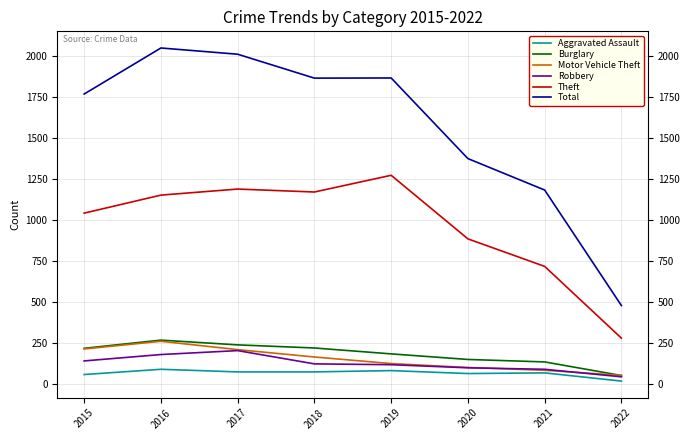

True or false: Theft and Robbery cross at least once.

False